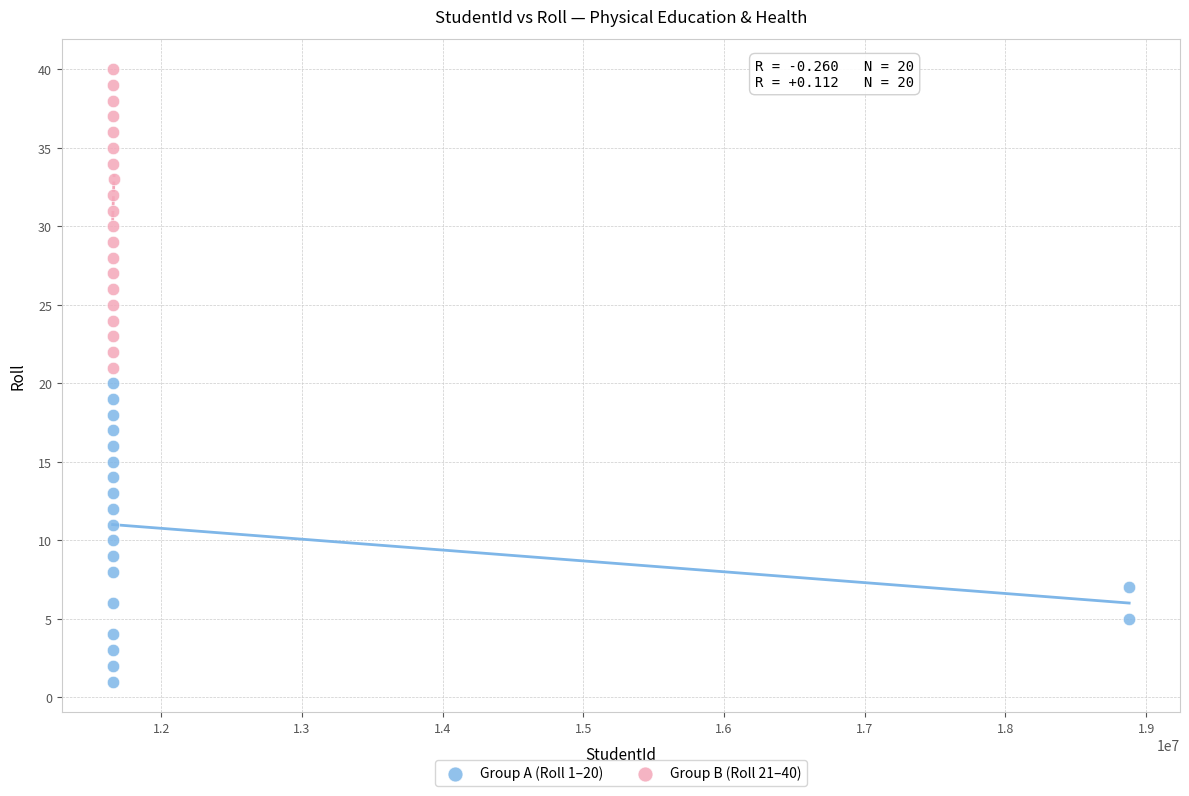

Which series contains the lowest Y value?

Group A (Roll 1–20)